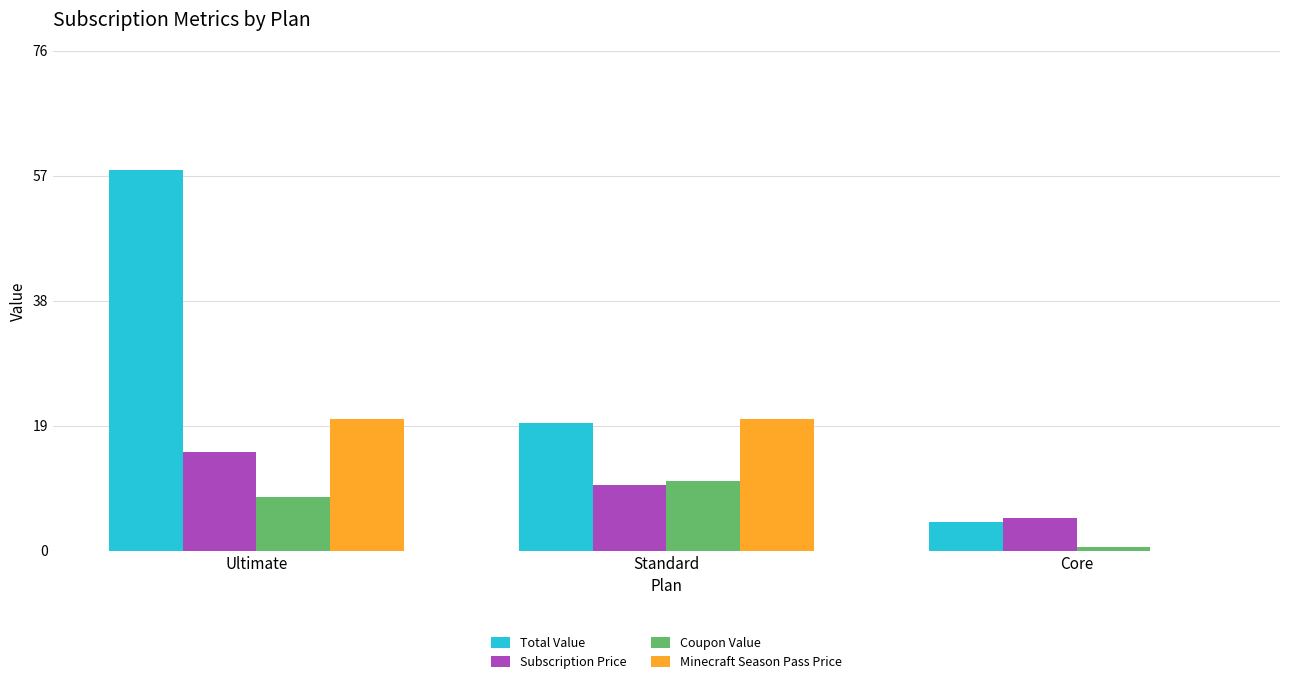

What are all the series names shown in the legend?

Total Value, Subscription Price, Coupon Value, Minecraft Season Pass Price